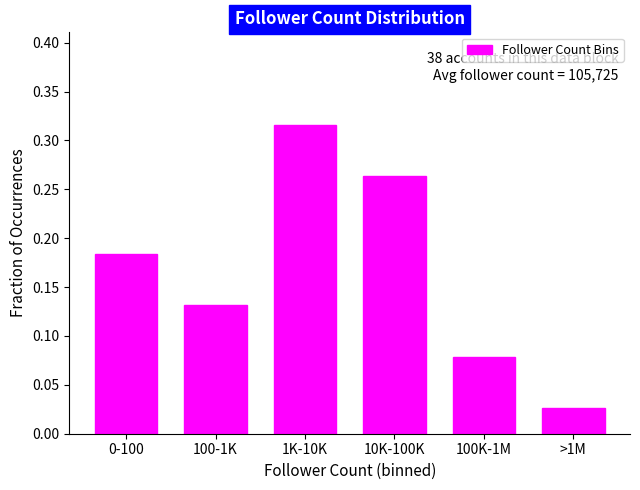

Which category has the highest value across all series?

1K-10K